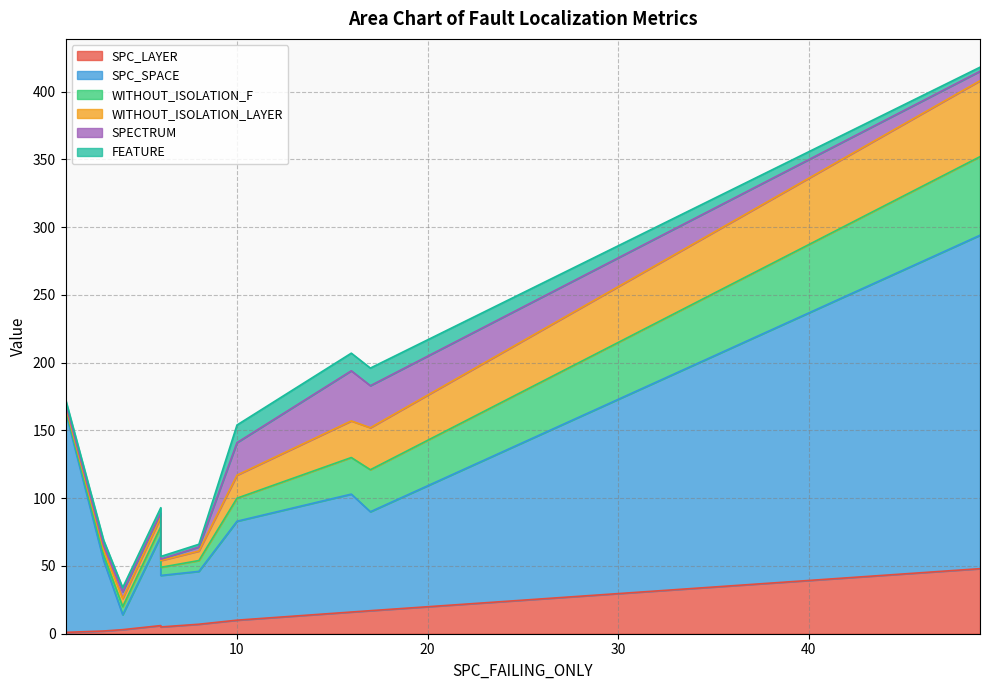

How many interior local peaks does the SPECTRUM series have?

2